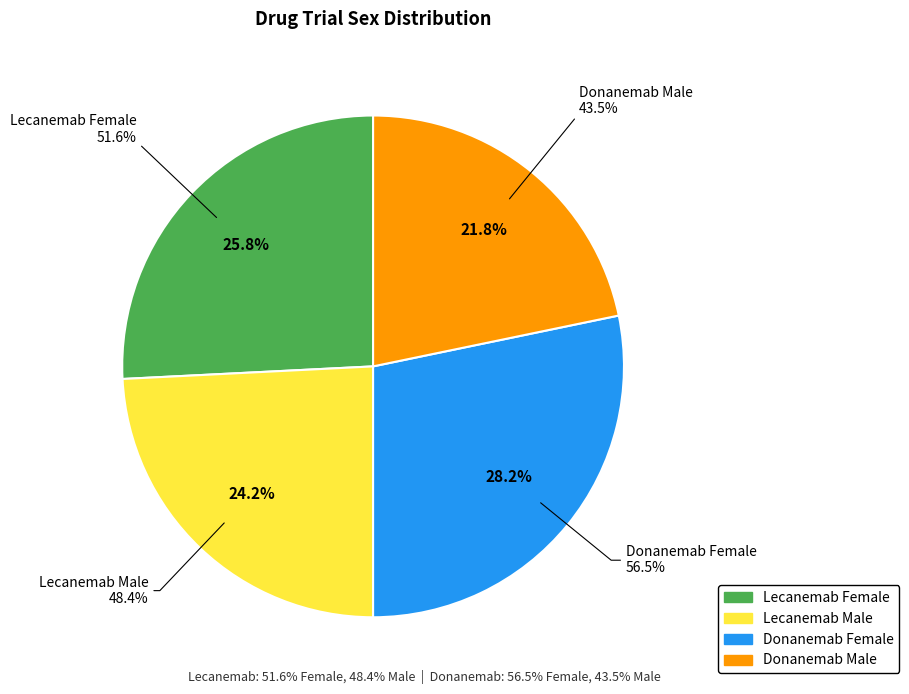

Is Donanemab Male the majority of the pie?

No